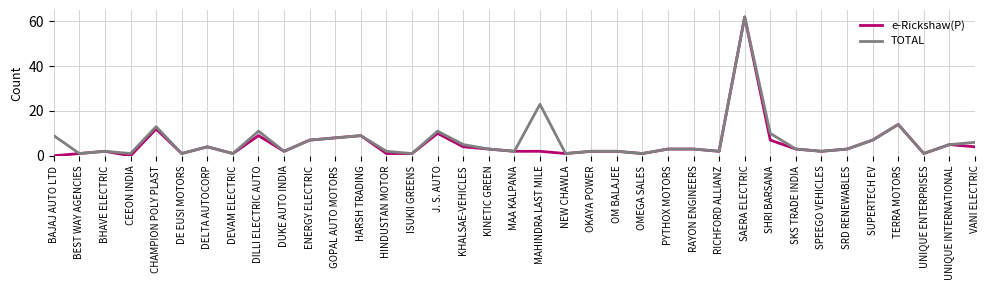

Where is e-Rickshaw(P) nearest to the value 31?

TERRA MOTORS